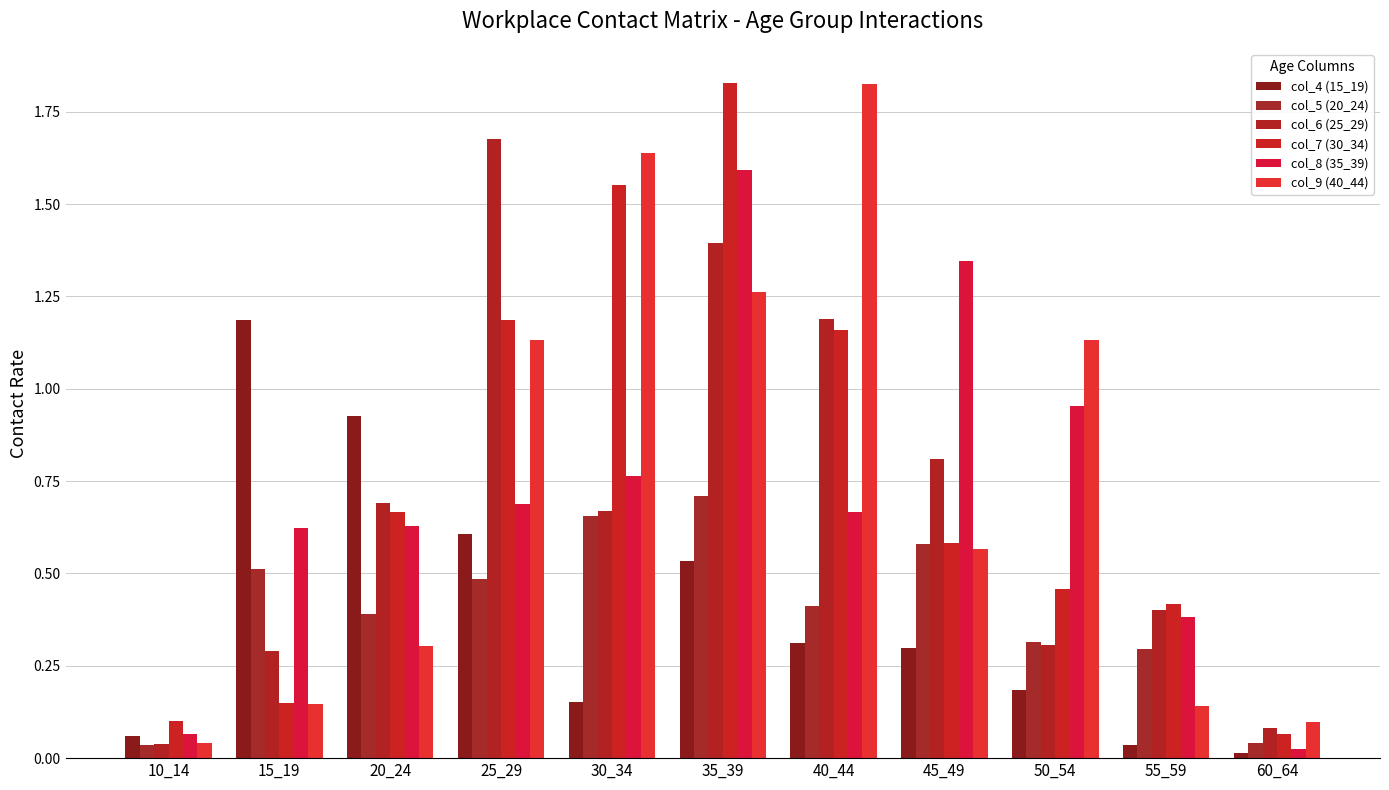

What are all the series names shown in the legend?

col_4 (15_19), col_5 (20_24), col_6 (25_29), col_7 (30_34), col_8 (35_39), col_9 (40_44)